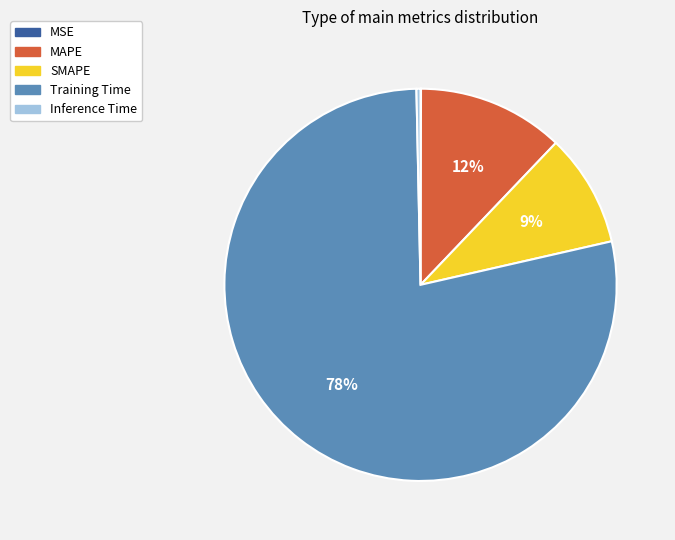

Does any single category account for the majority?

Yes